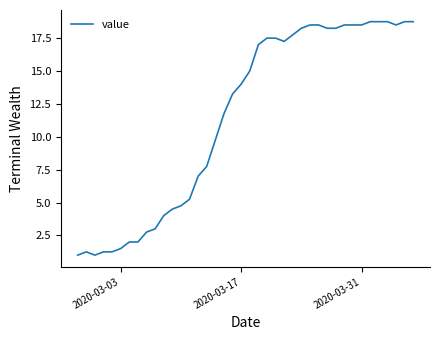

What is the greatest value displayed?

18.8